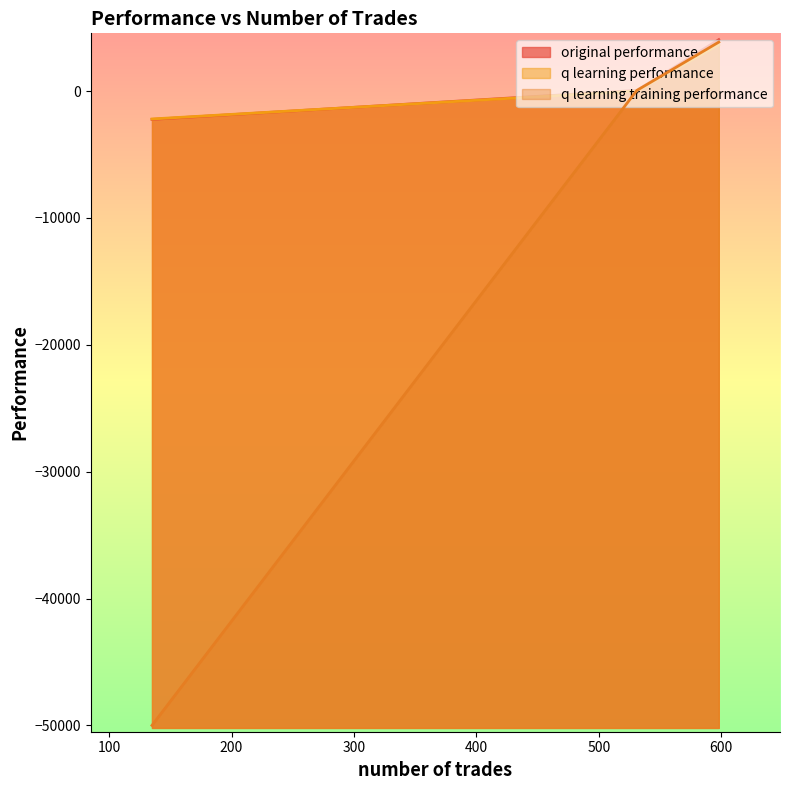

Reading left to right, extract all data points from this chart.

original performance: 531=52.3	598=4054.5	135=-2228.3
q learning performance: 531=9.3	598=3657.9	135=-2196.3
q learning training performance: 531=50.2	598=3862.2	135=-50000.0